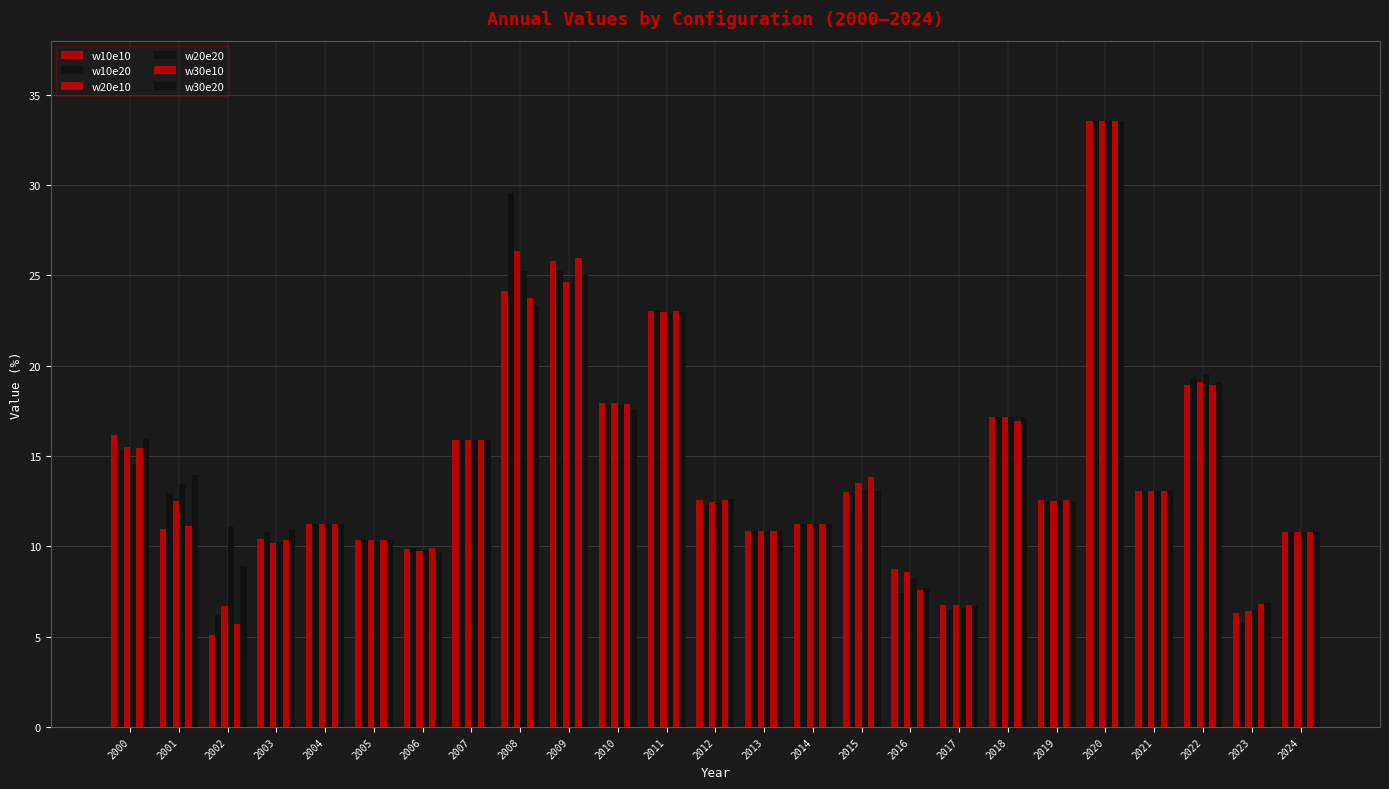

Which series changed the most between 2005 and 2020?

w20e20